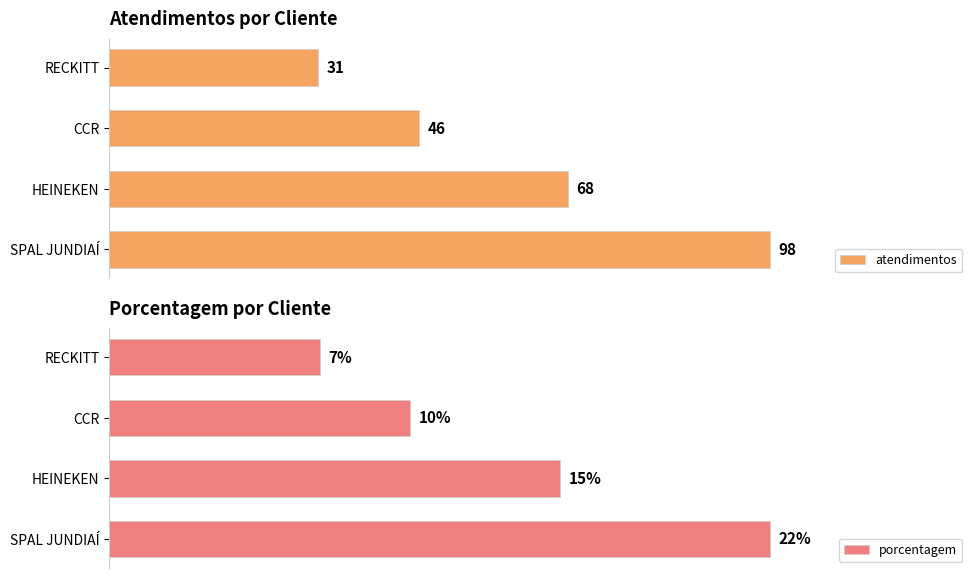

How many values in the porcentagem series exceed 15?

1